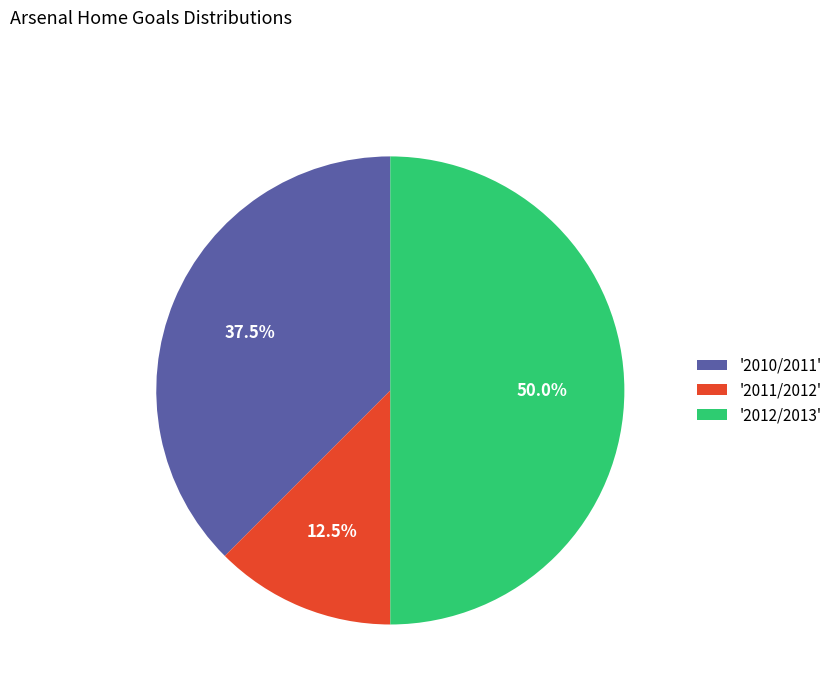

Count the number of slices in the pie.

3